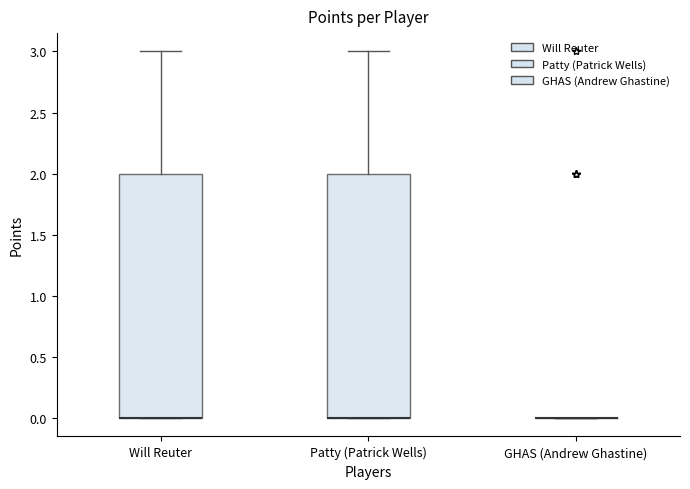

Reading left to right, read every box against the y-axis: the position of its median line, the range the box covers, and the ends of its whiskers. The values are not printed on the chart, so give them approximately, as read against the axis.

Will Reuter: median 0 (drawn on the box's lower edge), box 0 to 2, whiskers 0 to 3
Patty (Patrick Wells): median 0 (drawn on the box's lower edge), box 0 to 2, whiskers 0 to 3
GHAS (Andrew Ghastine): box collapsed to a line at 0, whiskers 0 to 0